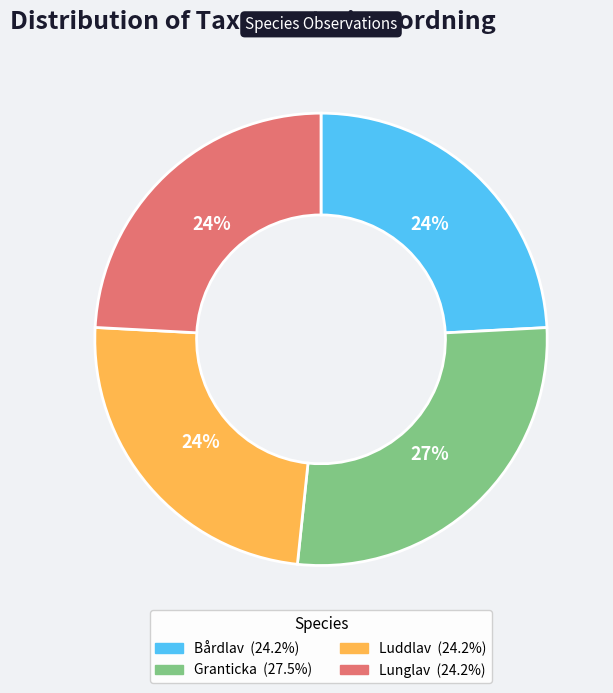

What is the ratio of the value at Granticka to the value at Bårdlav?

1.1